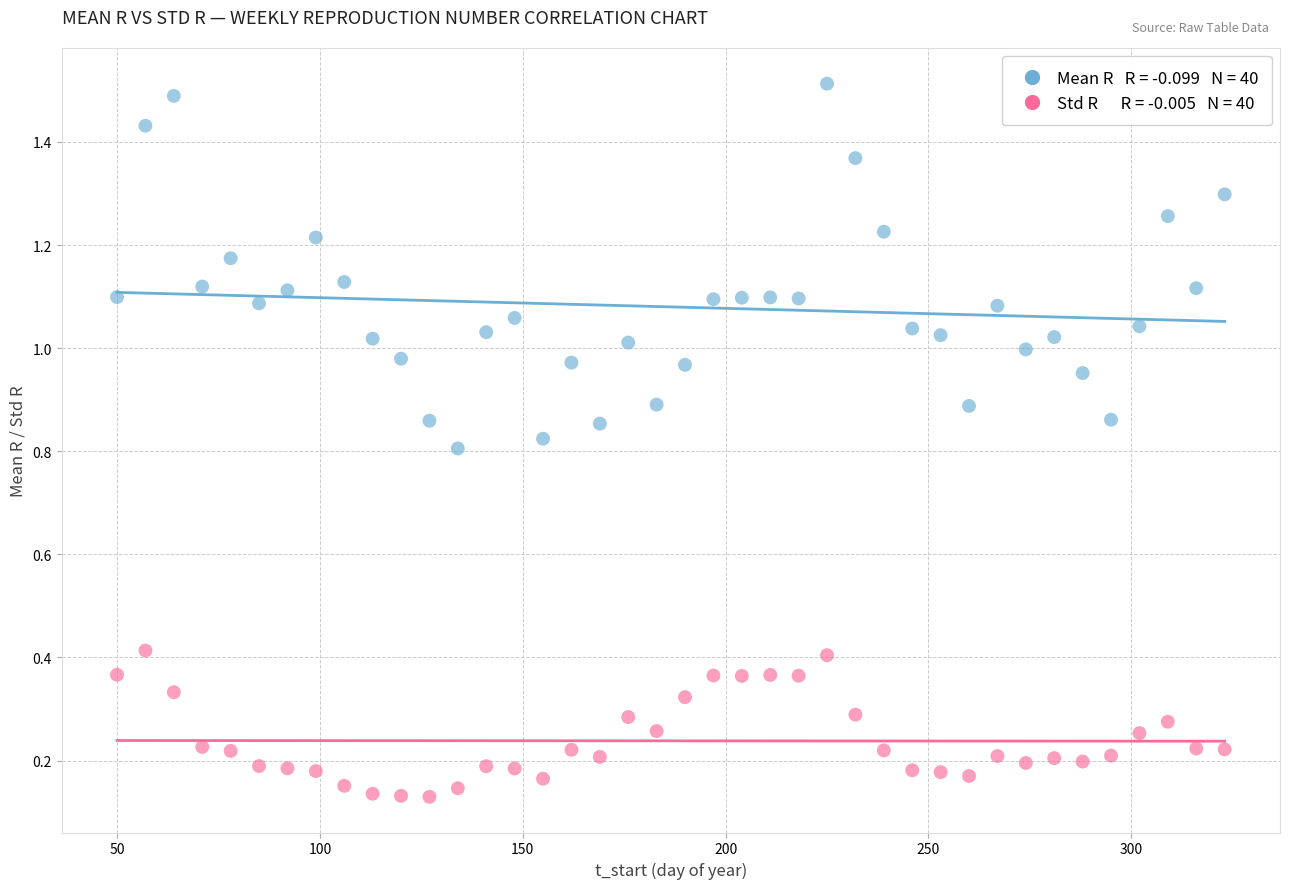

Across all data points, what is the range of X values (max minus min)?

273.0